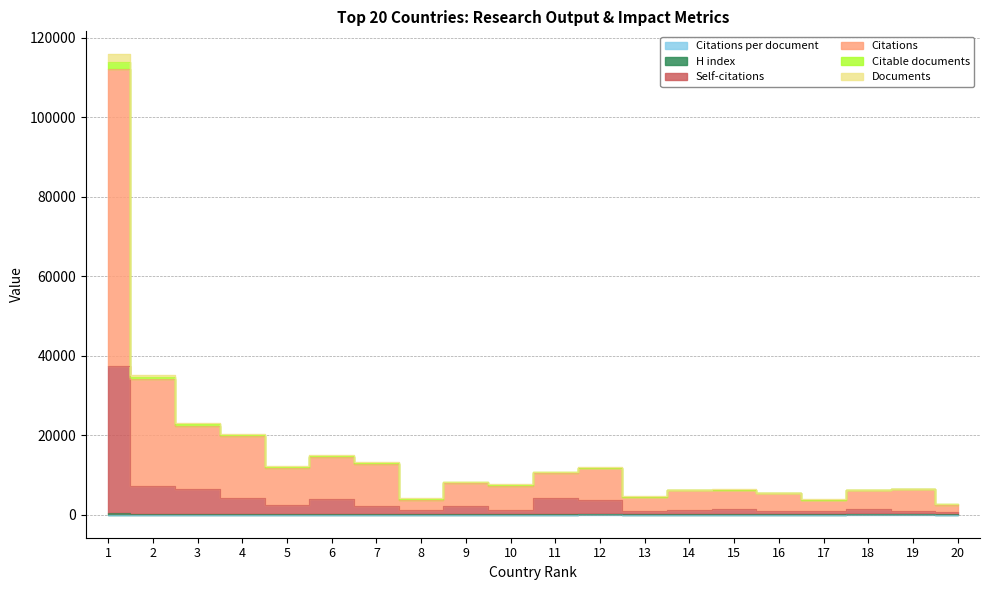

At which category is the sum across all series the highest?

1